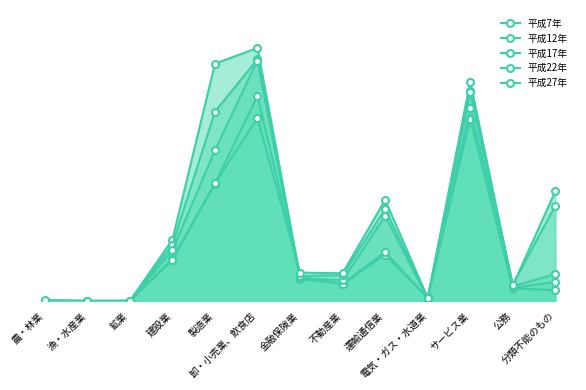

How many values in the 平成12年 series are below 2818?

6